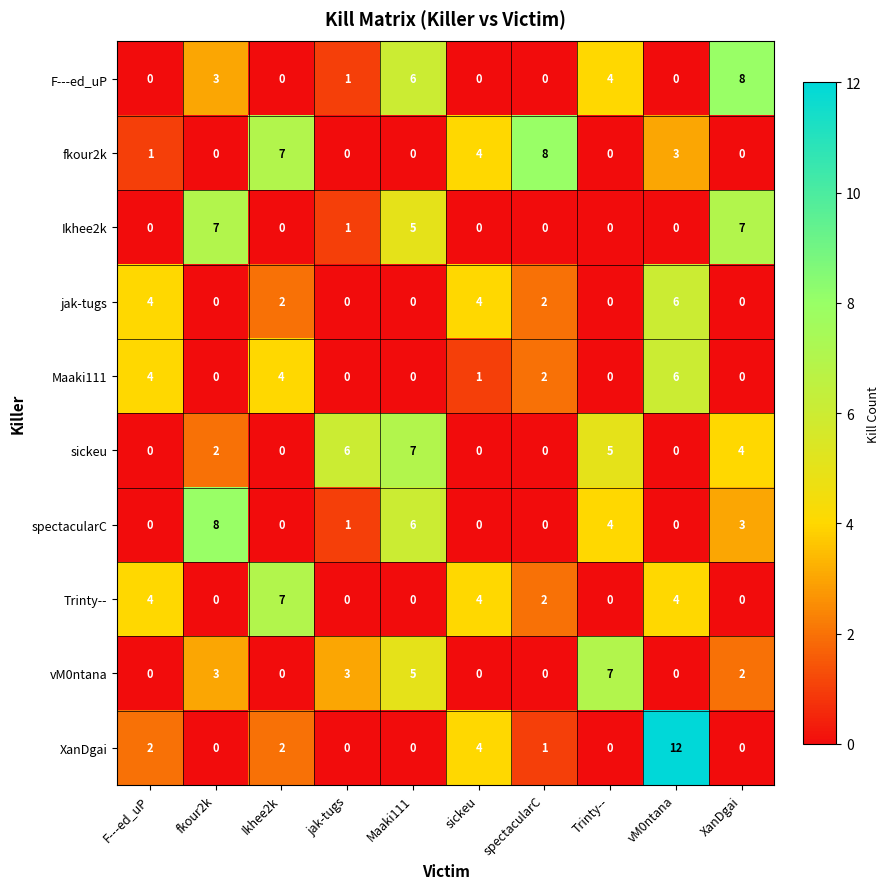

How many data points in fkour2k are less than 1?

5